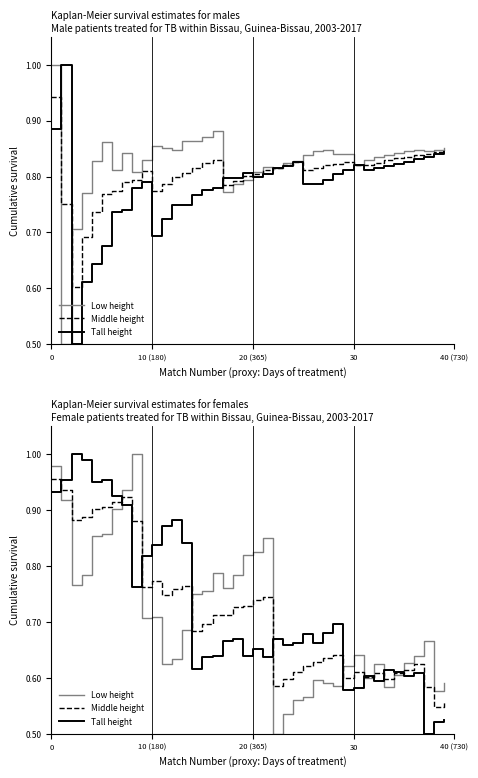

What is the smallest value displayed?

0.5